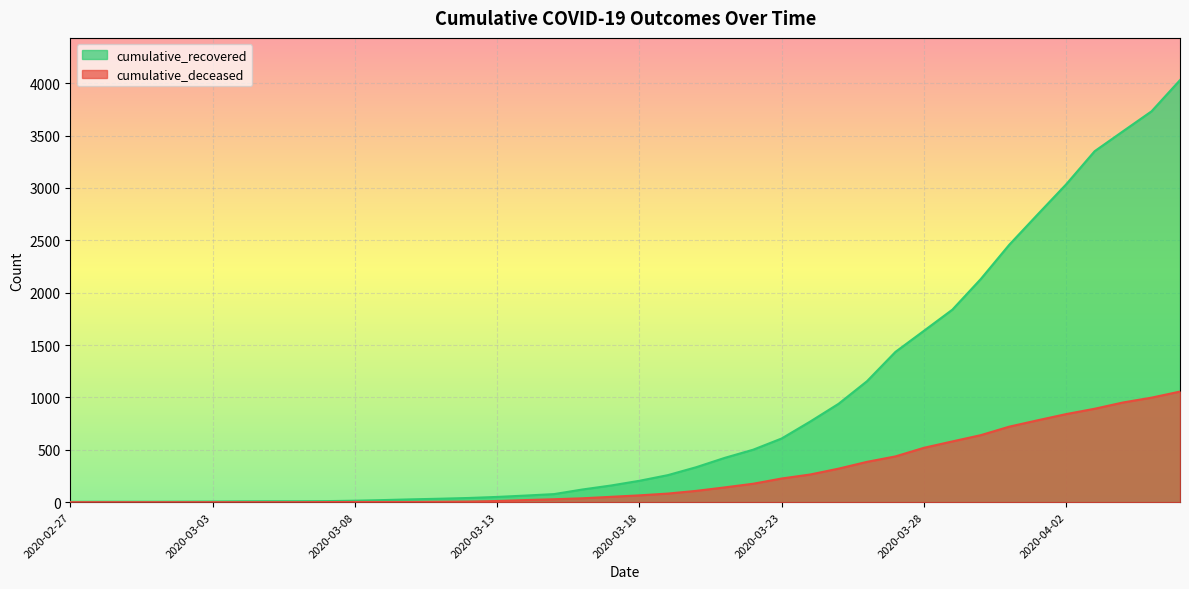

True or false: cumulative_deceased has more than 2 points higher than both neighbors.

False